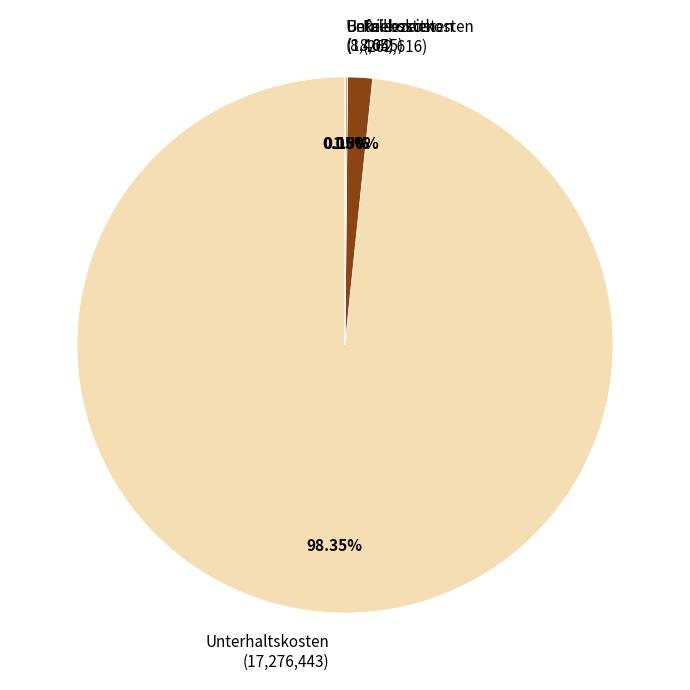

Is there any slice that represents more than half of the pie?

Yes